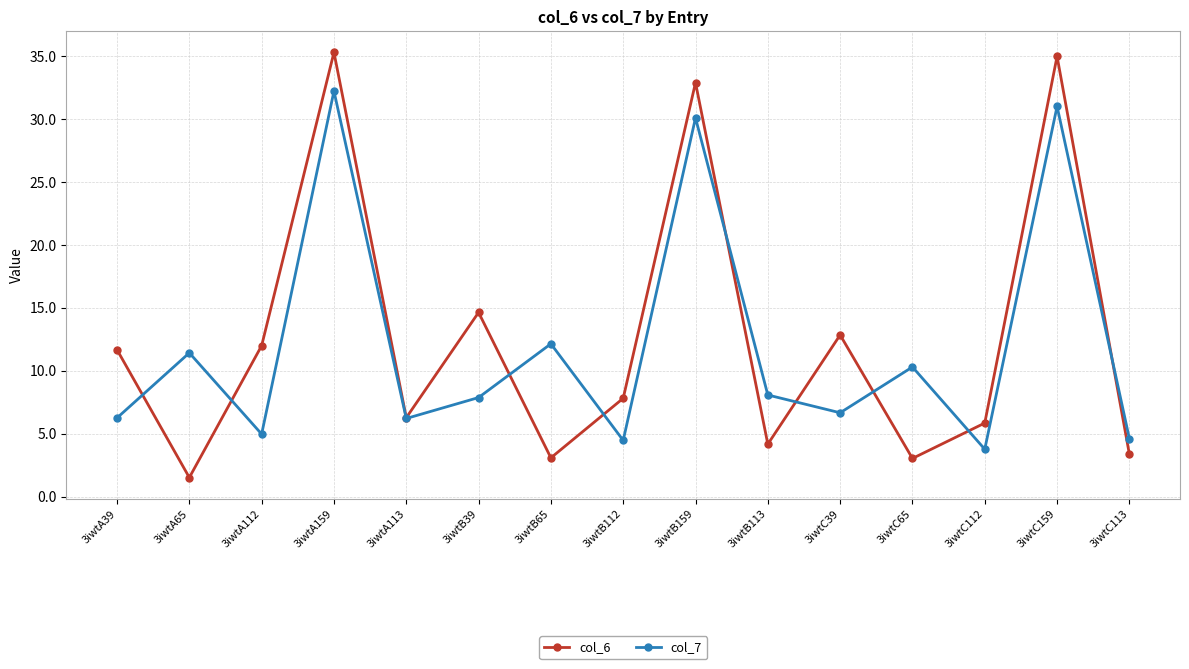

Count the number of categories in the chart.

15